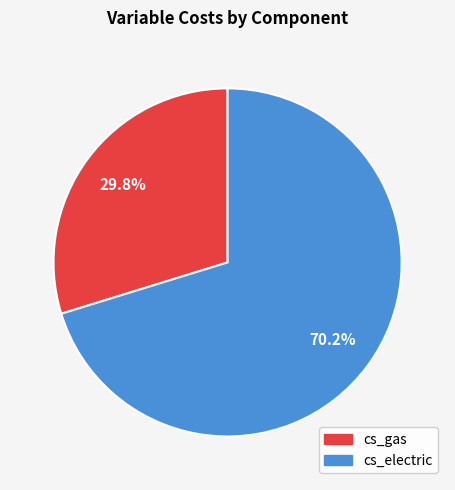

To the nearest percent, what is the average slice percentage?

50%